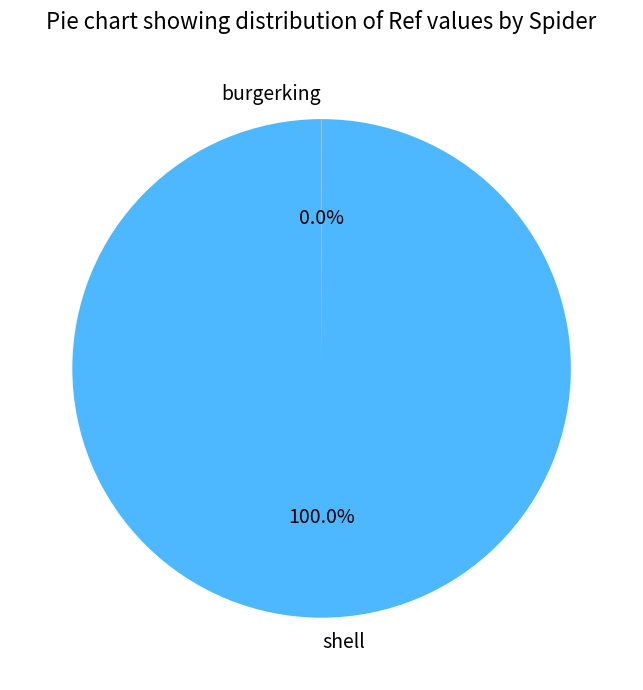

Does any single category account for the majority?

Yes